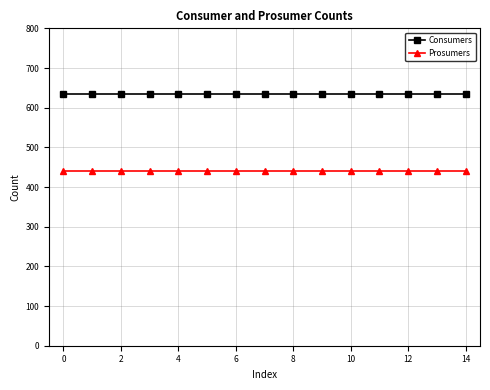

Rank the series by their maximum value, from lowest to highest.

Prosumers, Consumers